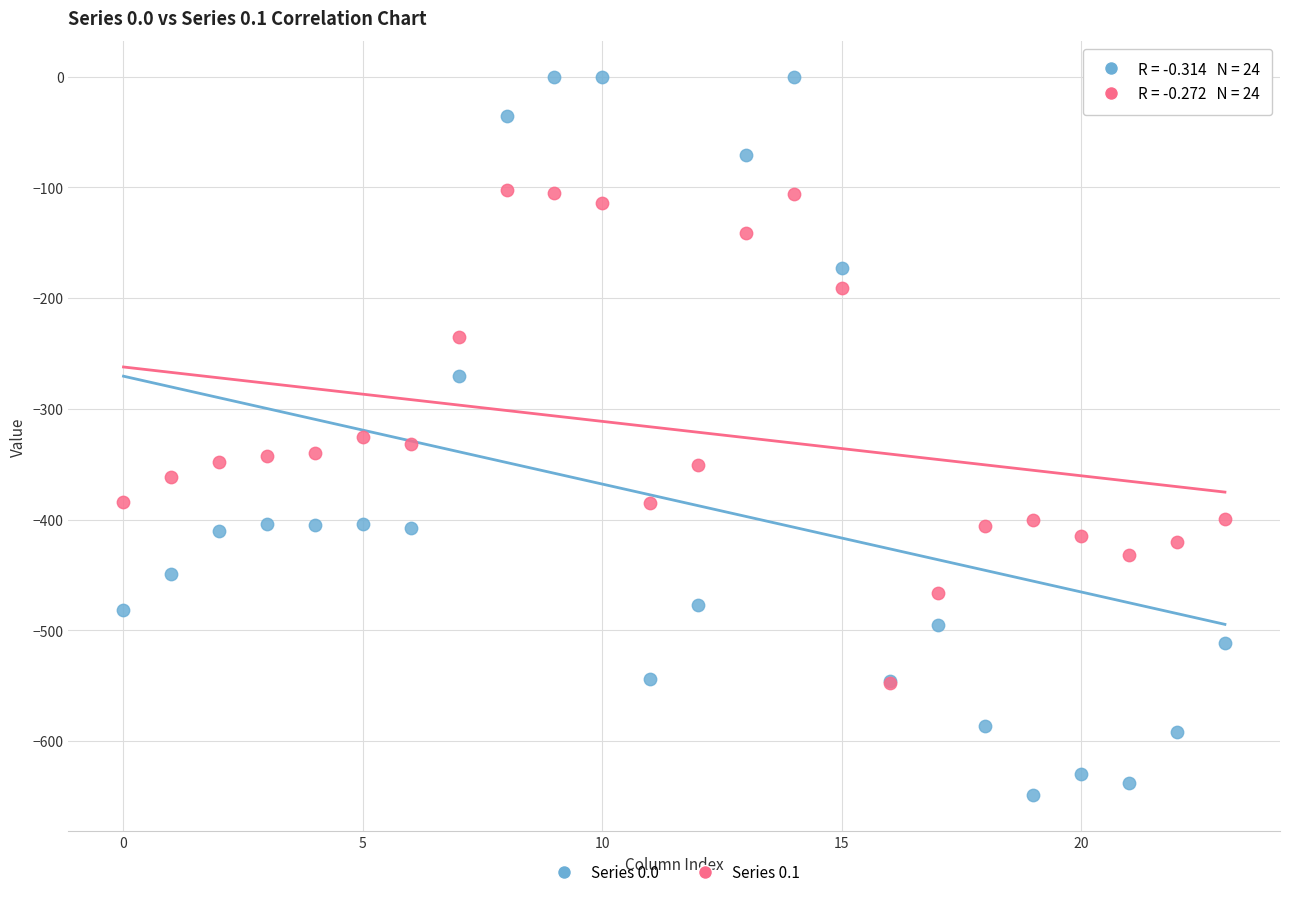

What are all the series names shown in the legend?

Series 0.0, Series 0.1